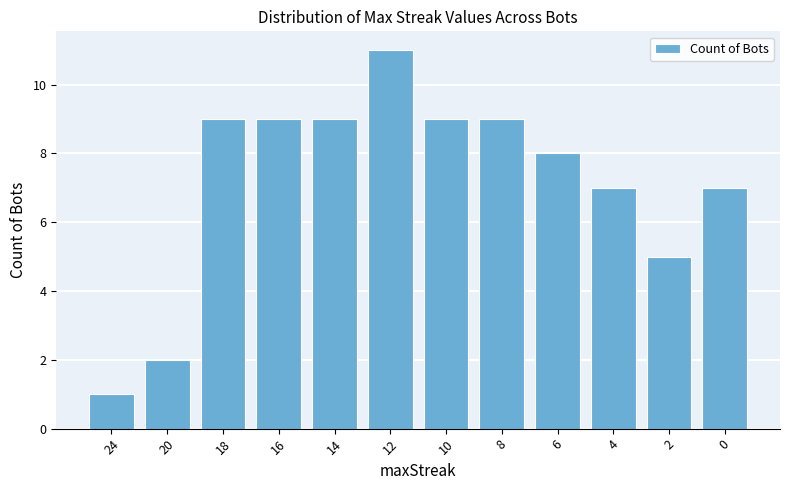

Count the number of data series in this chart.

1